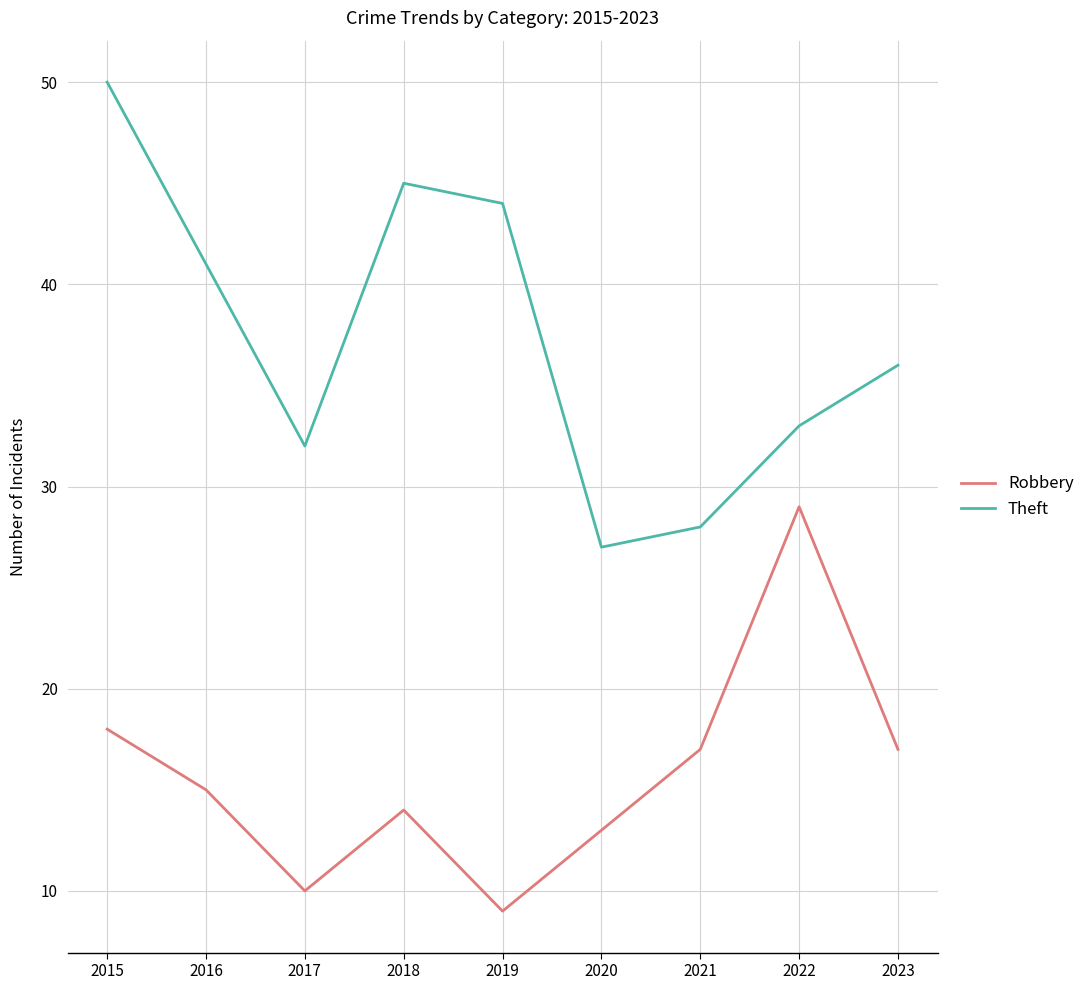

Which series has the largest total across all categories?

Theft